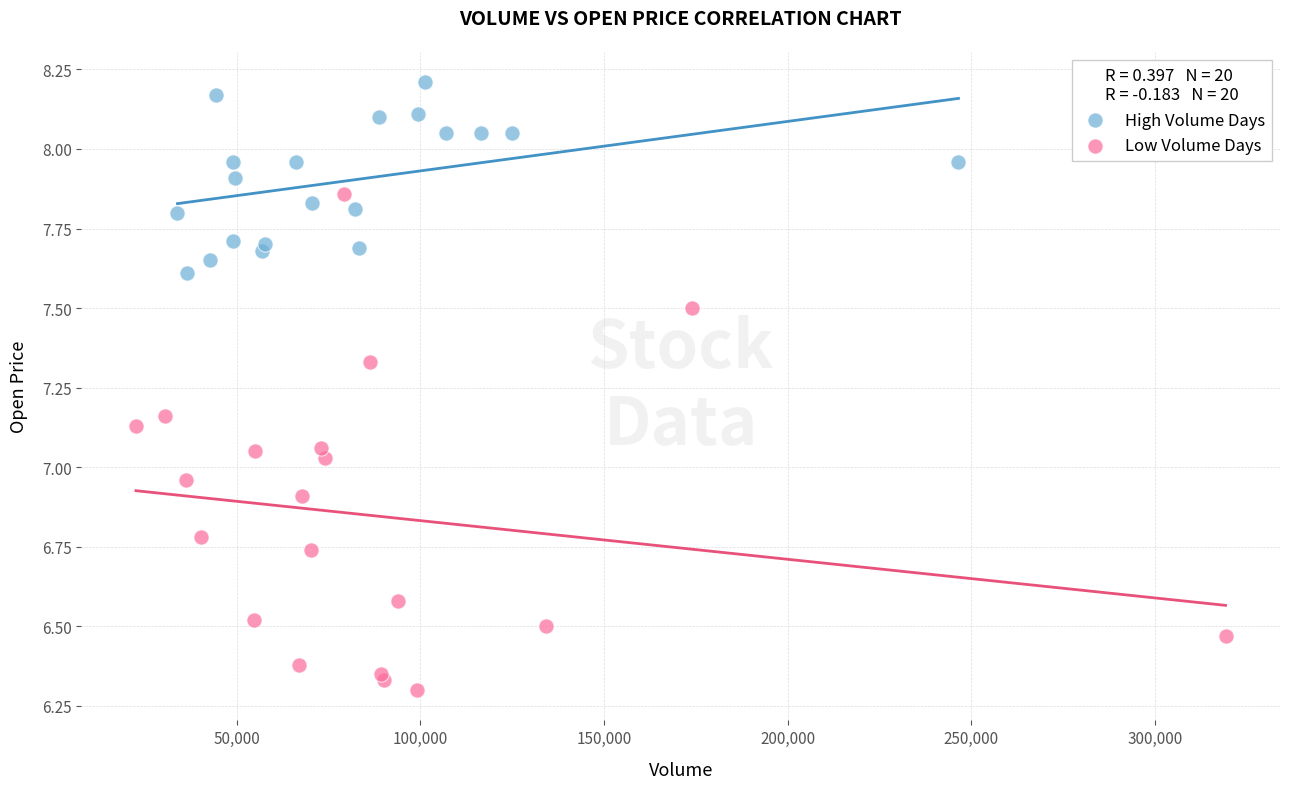

Which series reaches the maximum Y coordinate?

High Volume Days